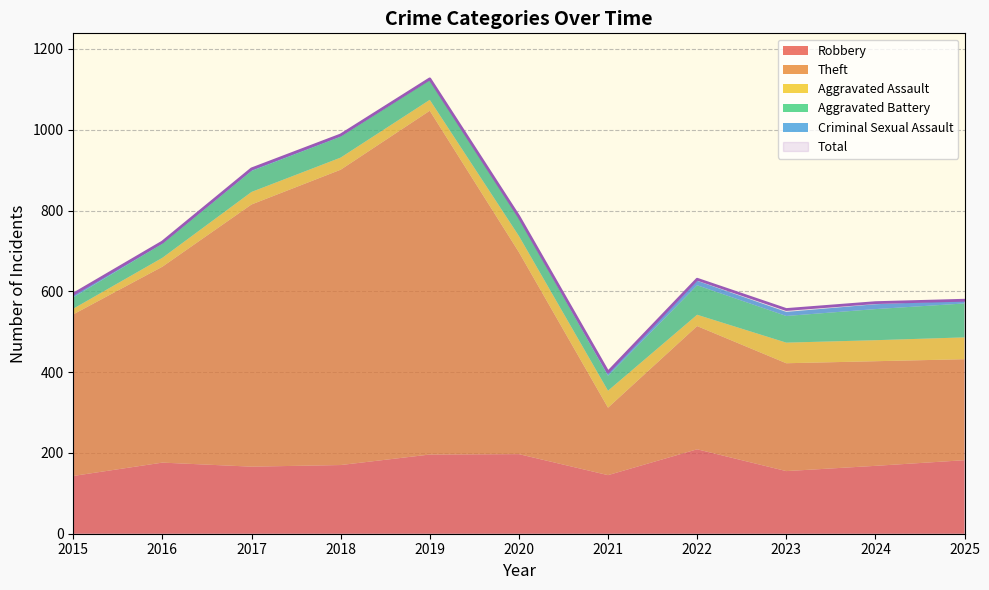

Is it true that Aggravated Battery equals 132 at 2024?

False